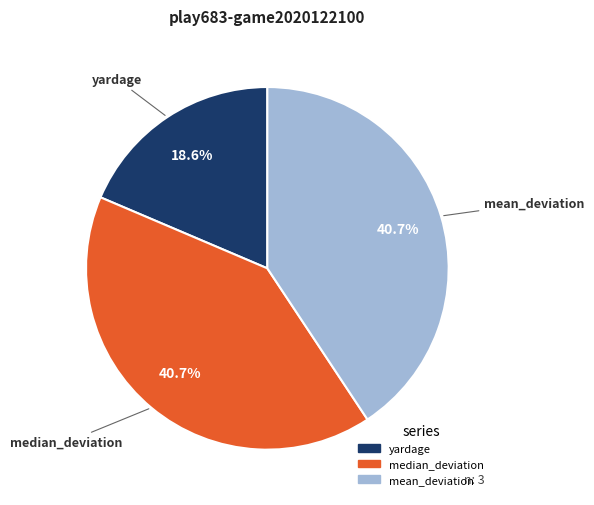

Does any single category account for the majority?

No